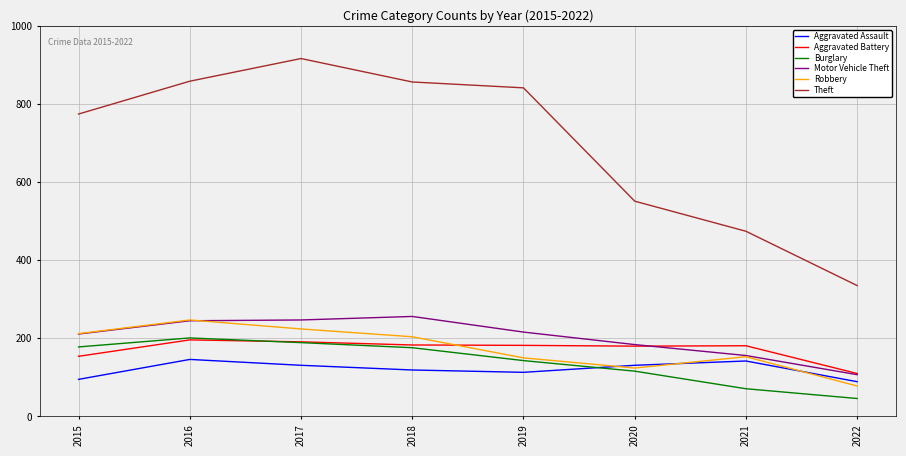

The value of Burglary at 2020 is 40. True or false?

False